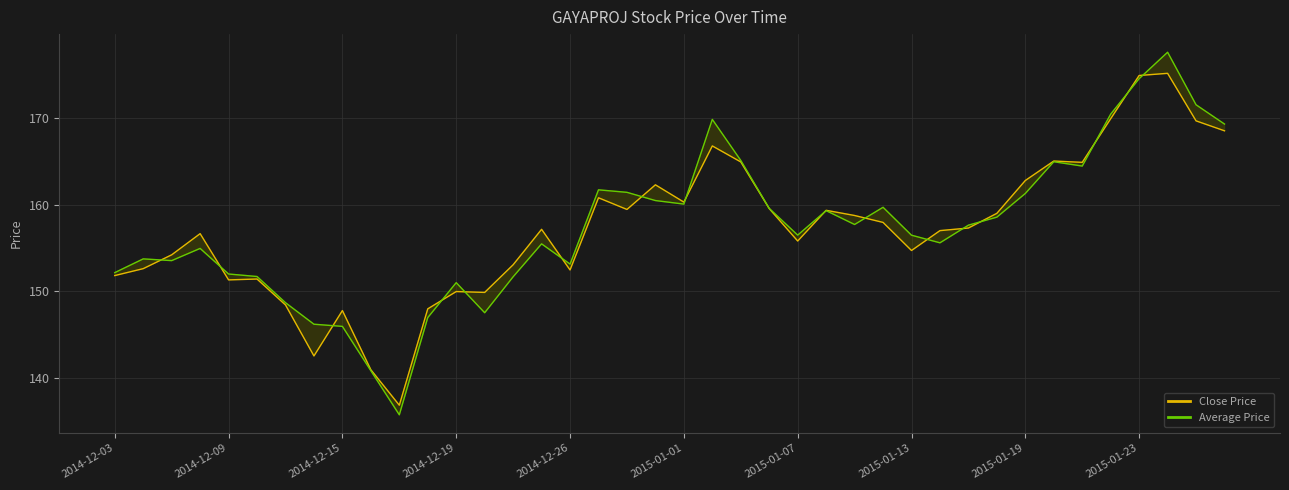

Which series has the largest range (max minus min)?

Average Price